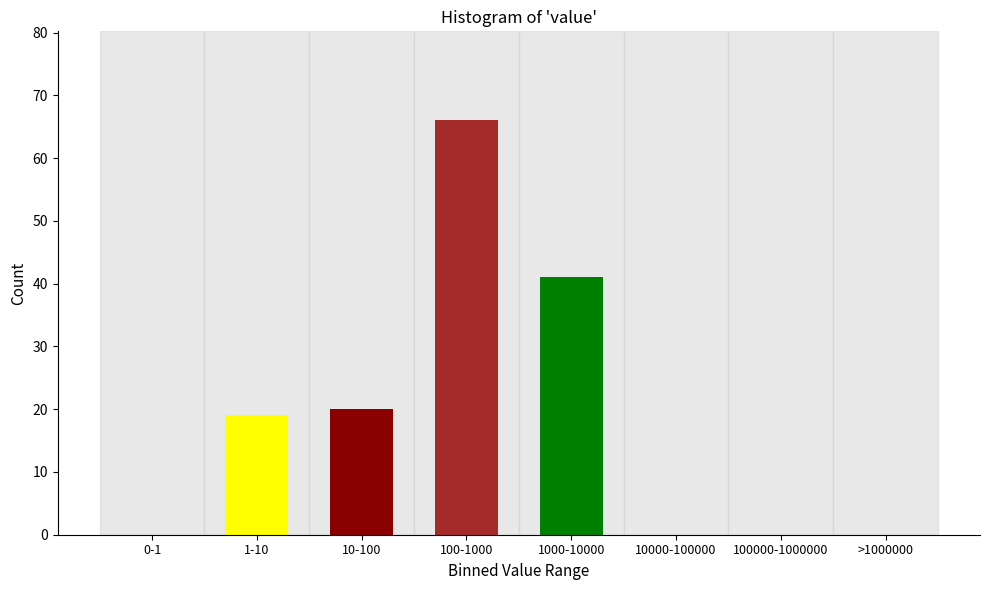

Reading right to left, extract all data points from this chart.

>1000000=0	100000-1000000=0	10000-100000=0	1000-10000=41	100-1000=66	10-100=20	1-10=19	0-1=0